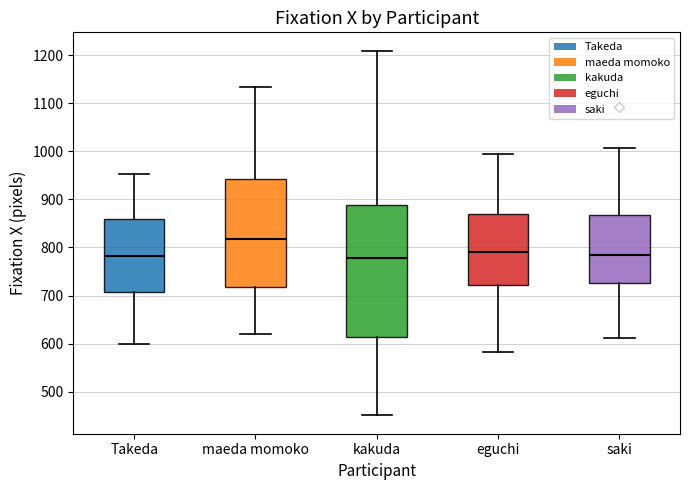

Reading left to right, read every box against the y-axis: the position of its median line, the range the box covers, and the ends of its whiskers. The values are not printed on the chart, so give them approximately, as read against the axis.

Takeda: median 780, box 710 to 860, whiskers 600 to 950
maeda momoko: median 820, box 720 to 940, whiskers 620 to 1130
kakuda: median 780, box 610 to 890, whiskers 450 to 1210
eguchi: median 790, box 720 to 870, whiskers 580 to 990
saki: median 780, box 730 to 870, whiskers 610 to 1010